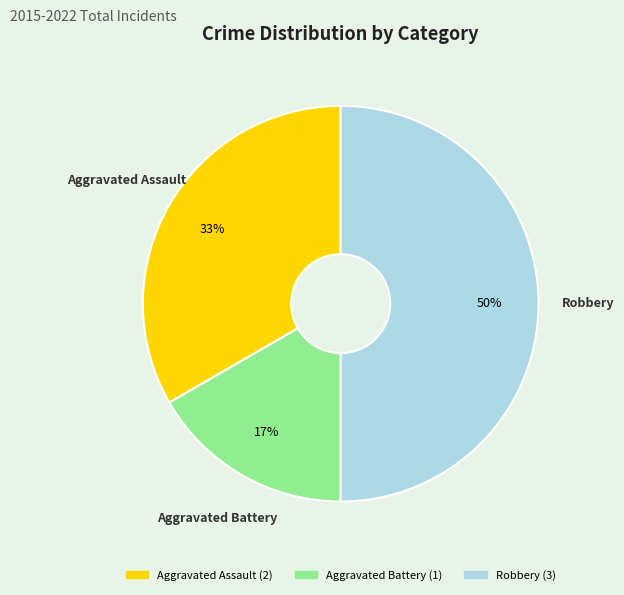

Does Aggravated Assault represent more than half of the total?

No